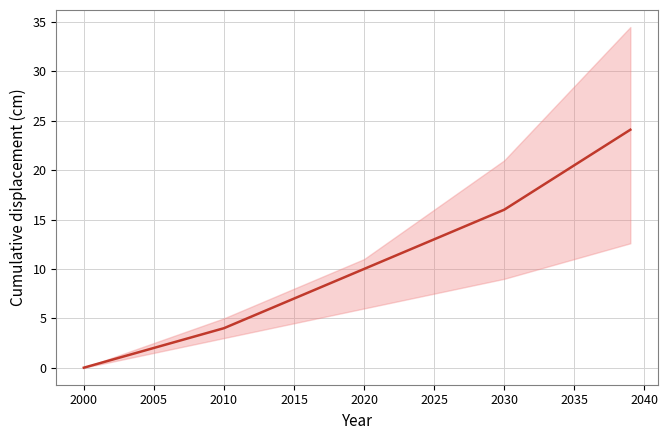

What position from the left is 2005?

6